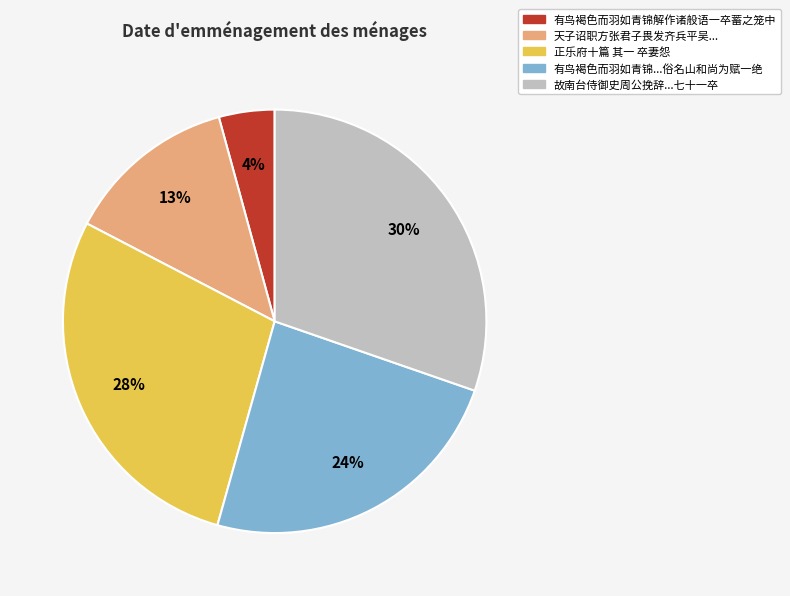

Which slice is the largest?

故南台侍御史周公挽辞...七十一卒